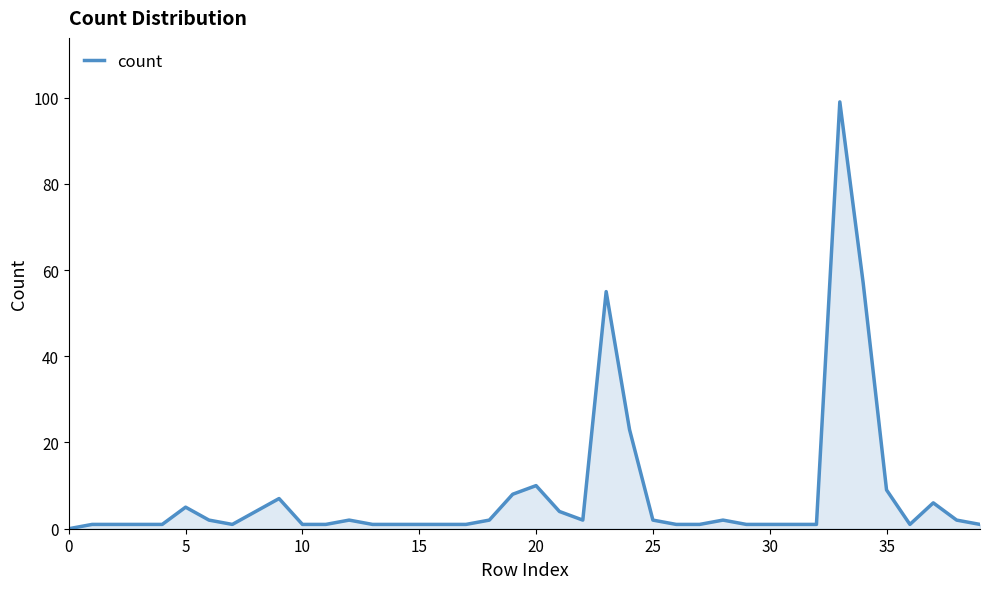

Does the chart have visible grid lines?

No